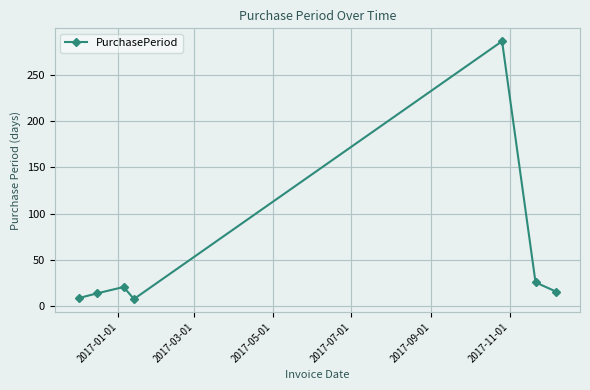

What is the sum of all values?

380